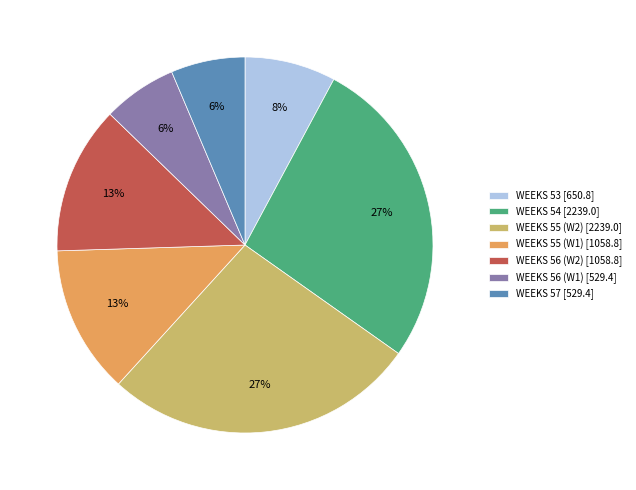

The WEEKS 55 (W2) [2239.0] slice represents 27% of the pie. True or false?

True